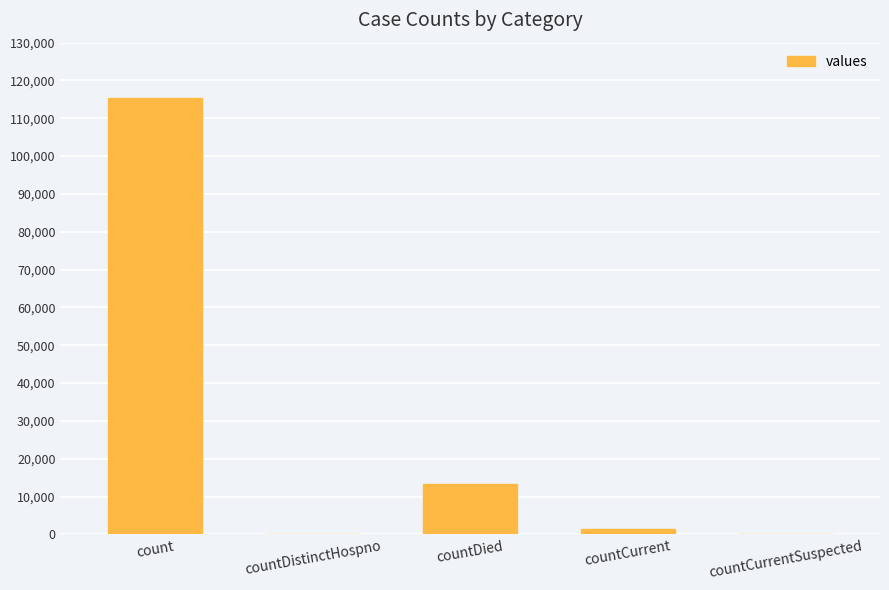

What is the average value?

26021